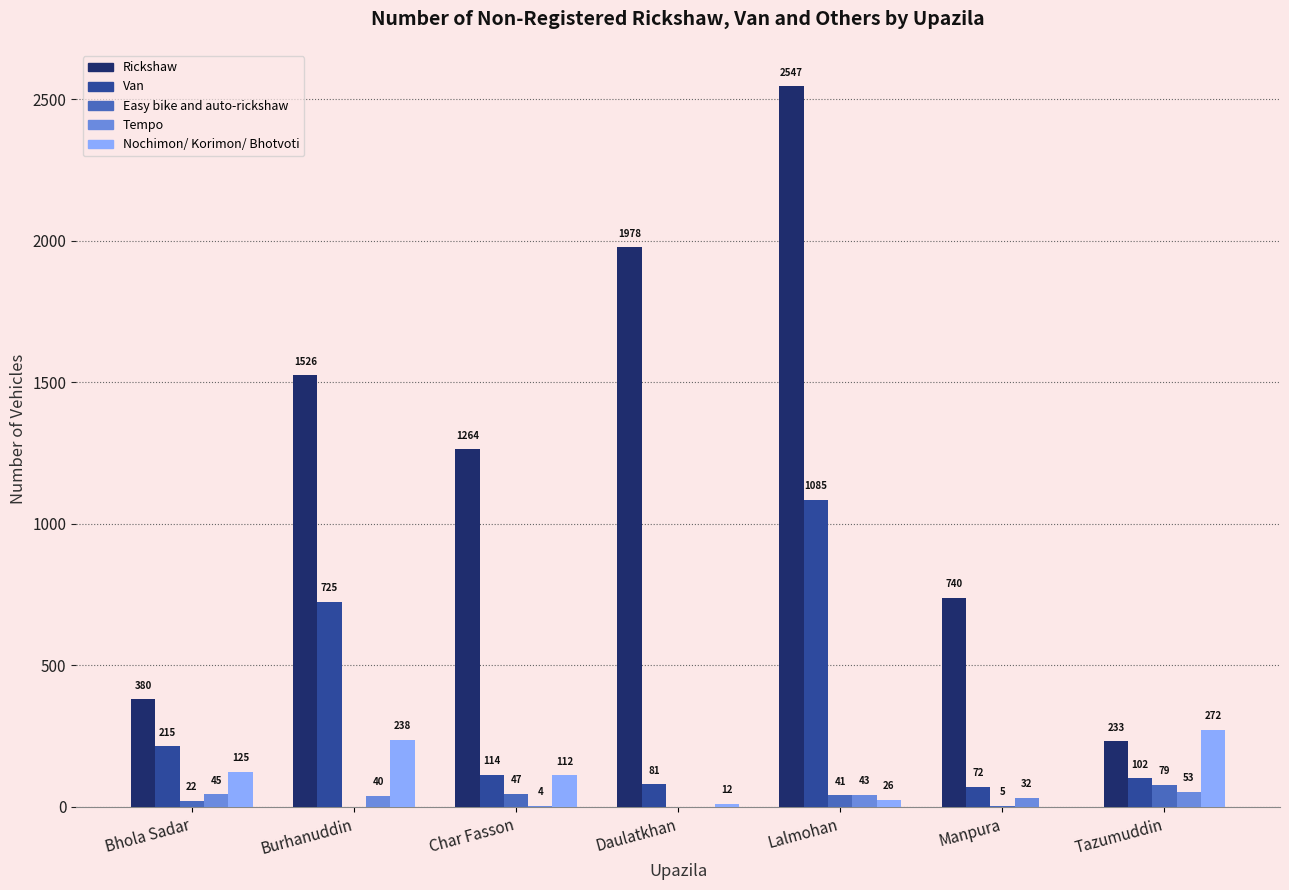

Which series has the largest total across all categories?

Rickshaw